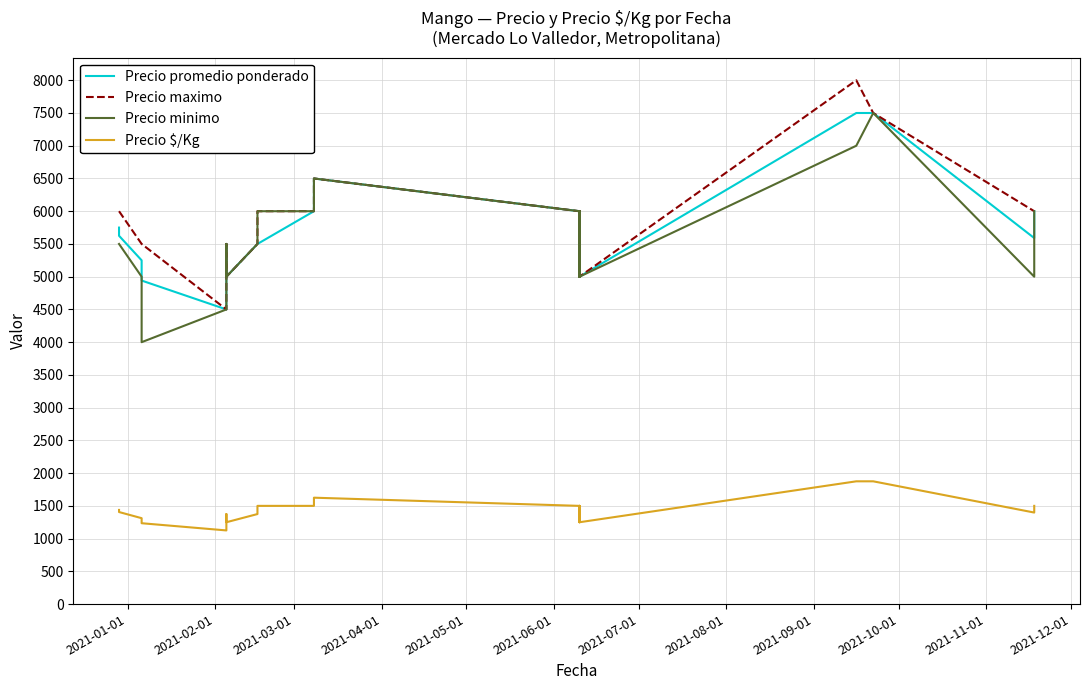

How many values in the Precio $/Kg series exceed 1438?

15